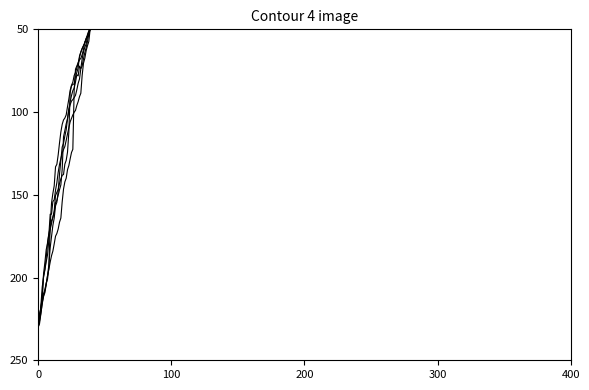

Does the chart have visible grid lines?

No